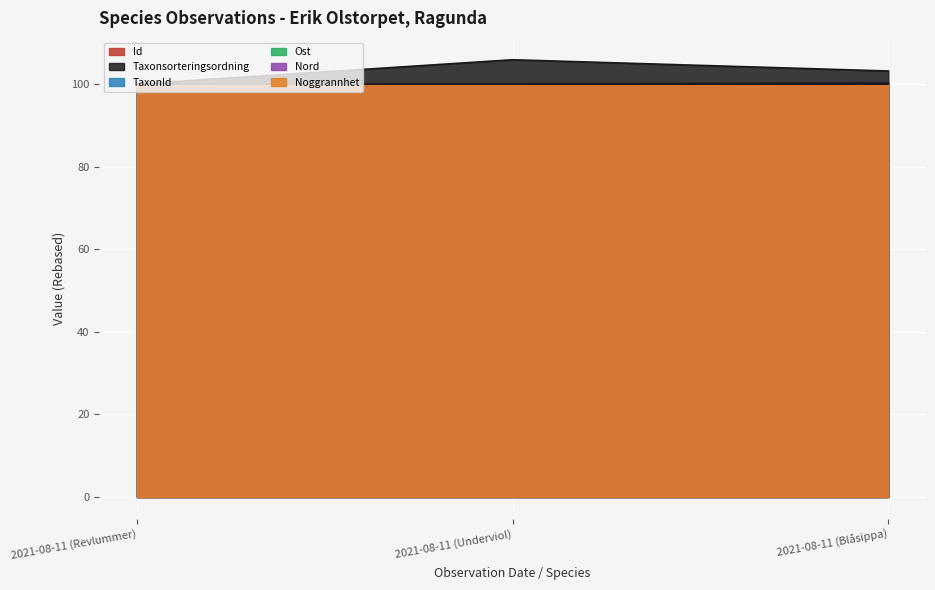

What is the label of the 3rd point from the left?

2021-08-11 (Blåsippa)